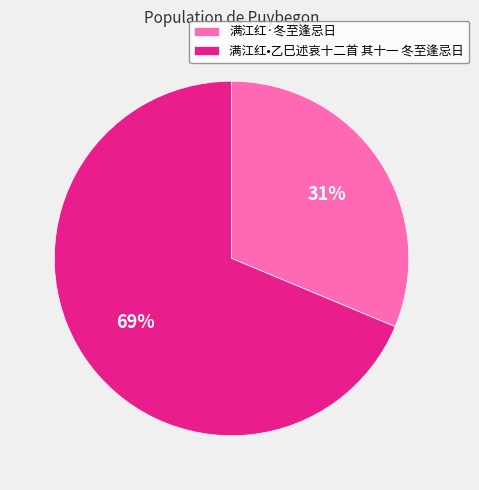

How many segments does this pie chart have?

2